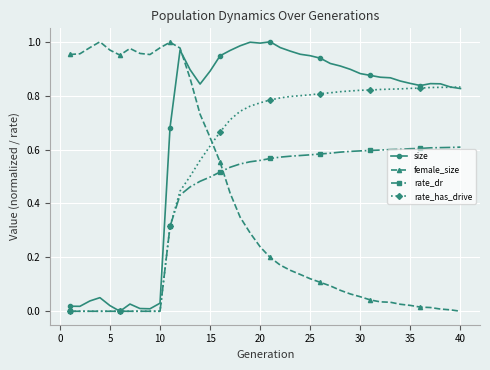

True or false: female_size has more than 1 points higher than both neighbors.

True